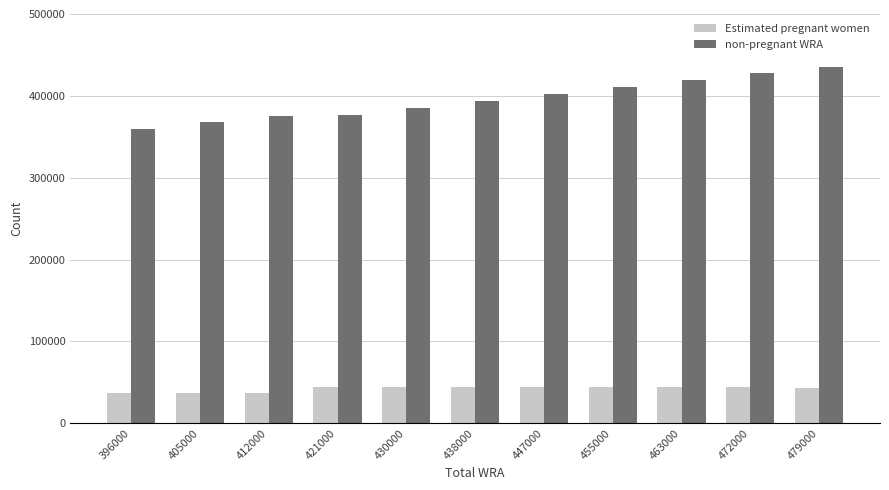

What is the value of the non-pregnant WRA bar at the 1st from the left?

359215.4